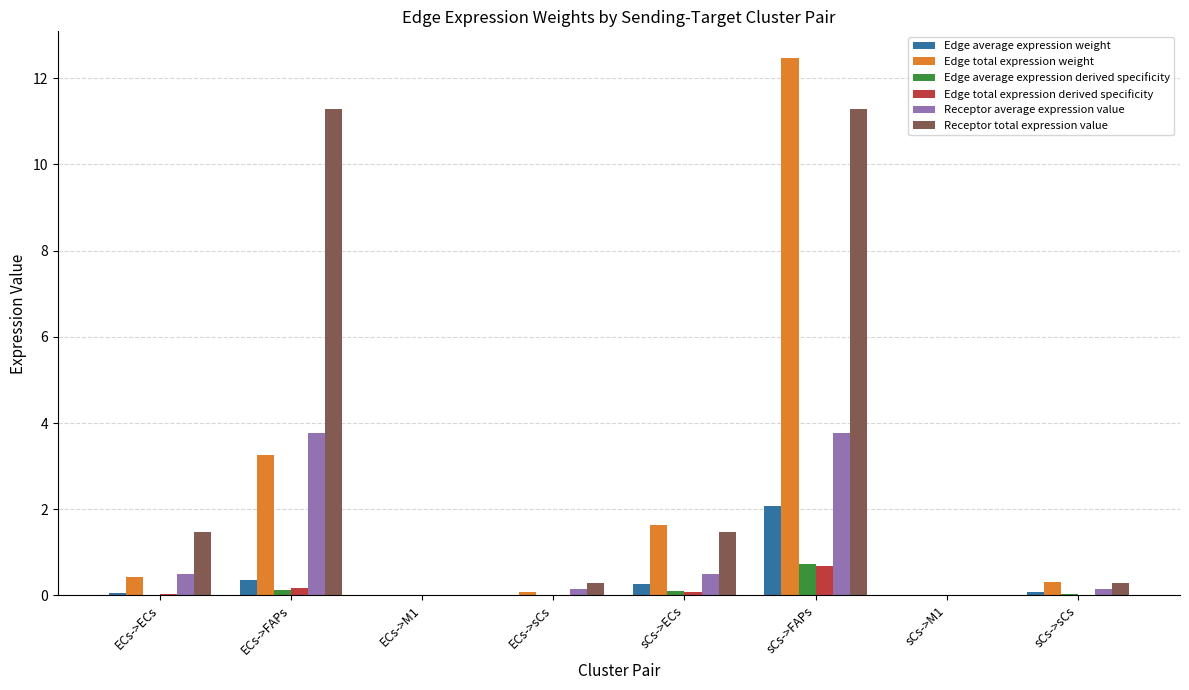

Which series changed the most between ECs->M1 and sCs->ECs?

Edge total expression weight